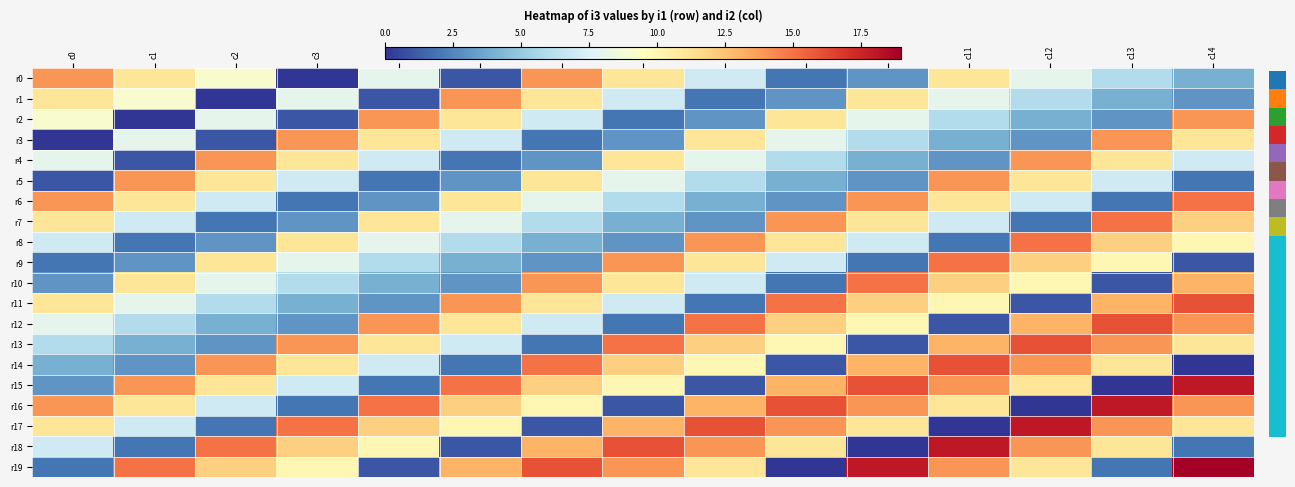

List the series in order of their peak value, highest first.

r19, r15, r16, r17, r18, r11, r12, r13, r14, r6, r7, r8, r9, r10, r0, r1, r2, r3, r4, r5